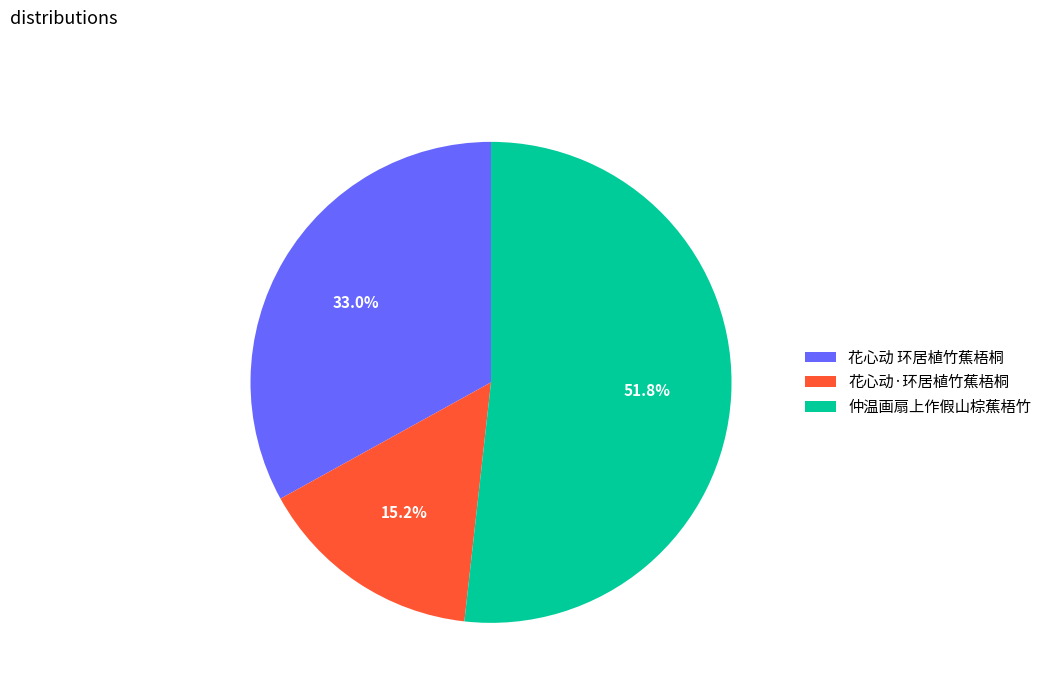

To the nearest percent, what portion does 花心动 环居植竹蕉梧桐 represent?

33%